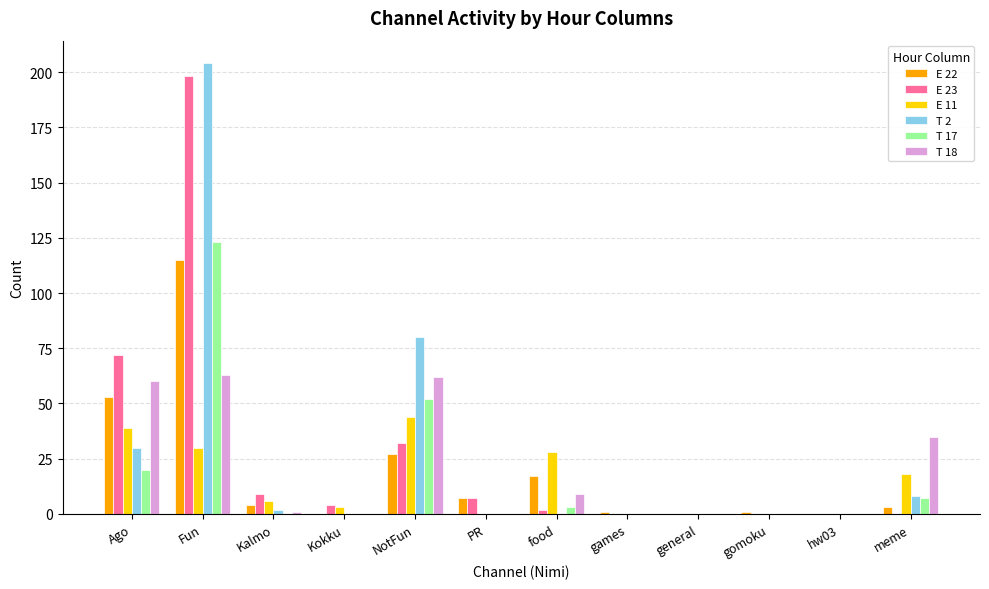

How many series are shown in this chart?

6